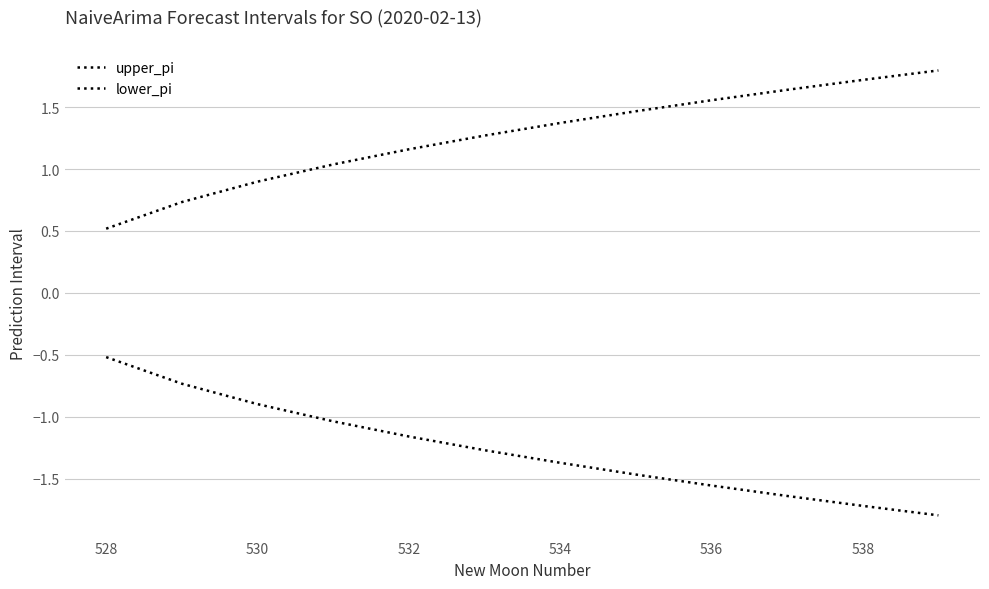

How many lines are shown in the chart?

2